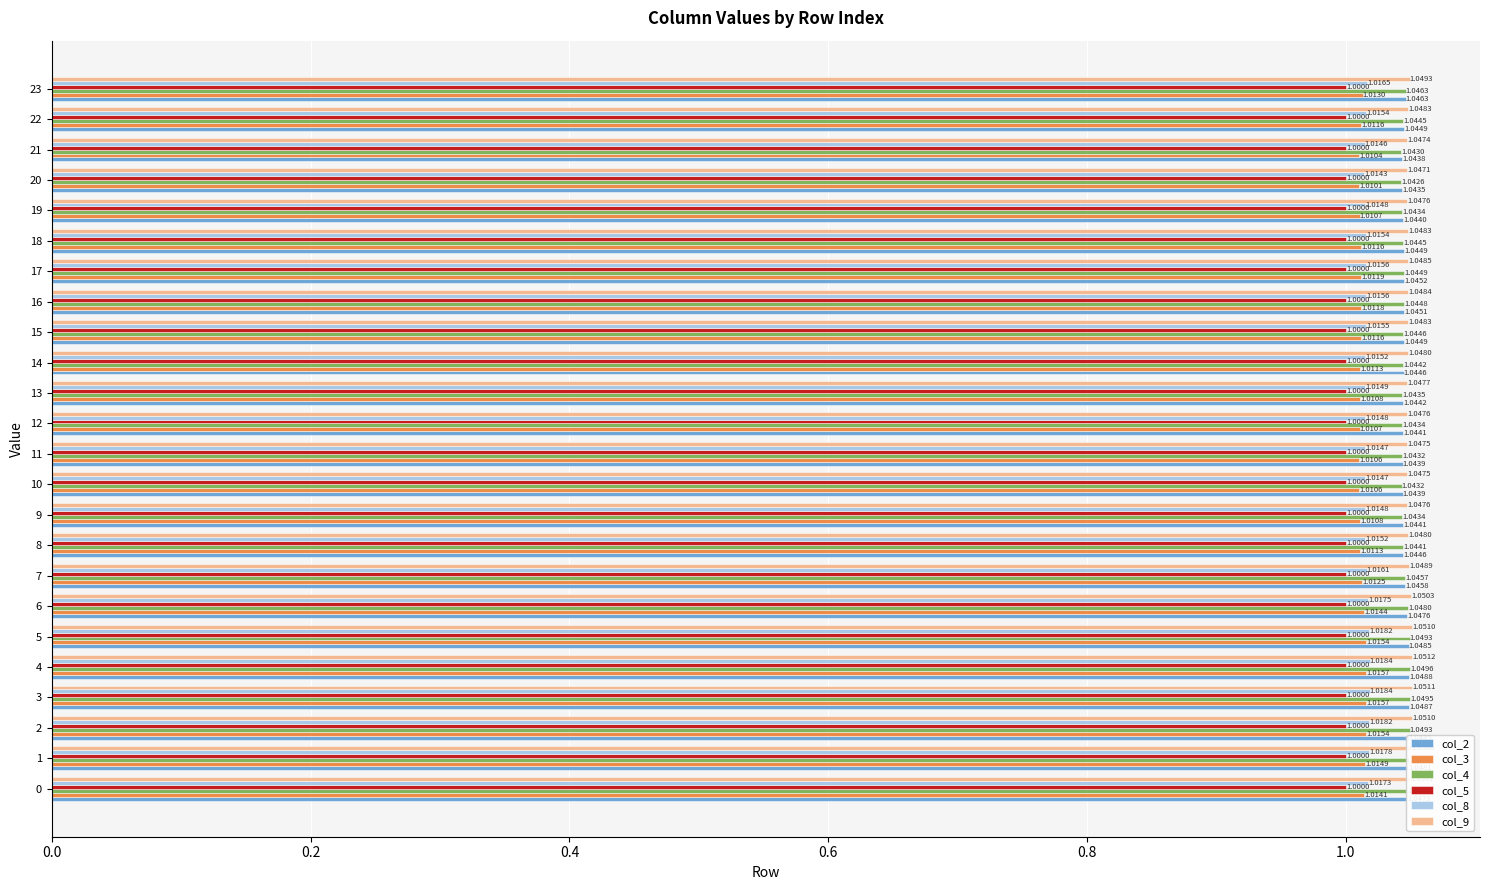

What is the spread (max minus min) of values at 22?

0.0